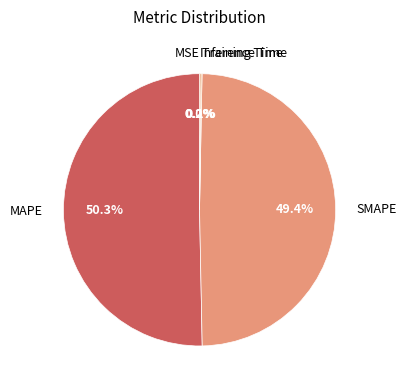

Combined, do SMAPE and MAPE account for over 50%?

Yes